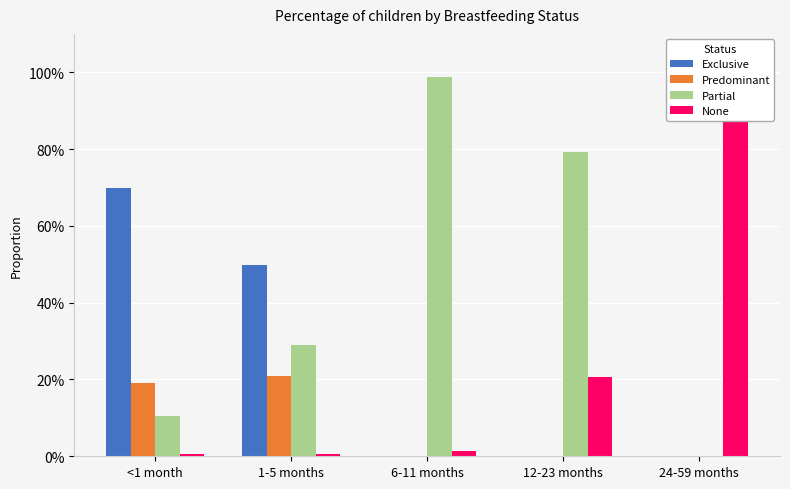

The Partial series shows 0.8 at 12-23 months. True or false?

True